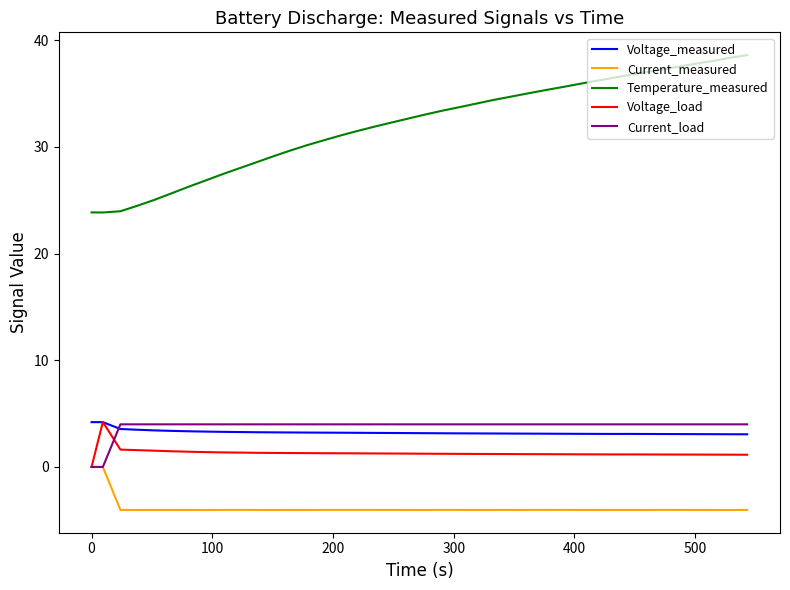

True or false: Current_measured and Voltage_measured cross at least once.

False